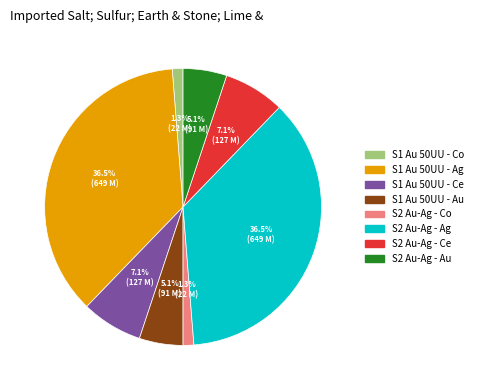

How many segments does this pie chart have?

8